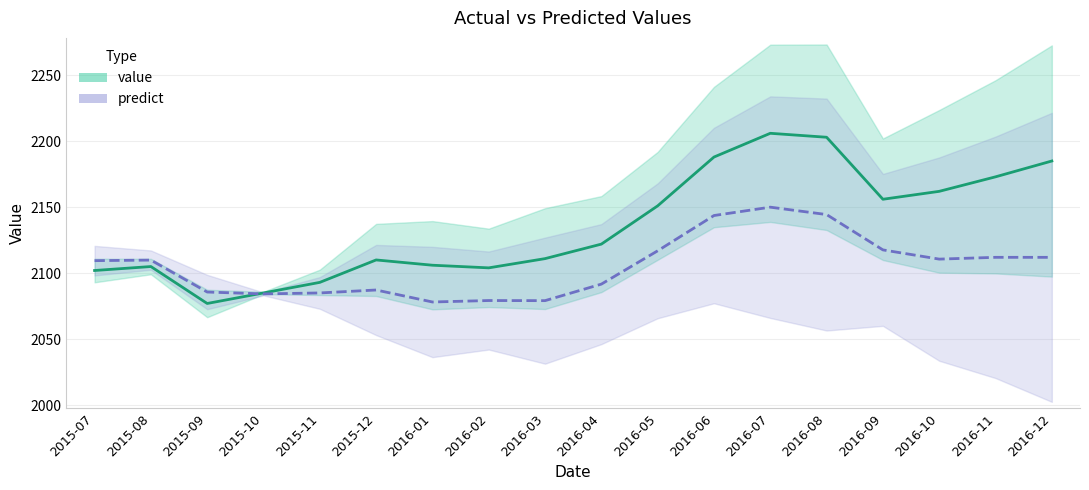

What are all the series names shown in the legend?

value, predict